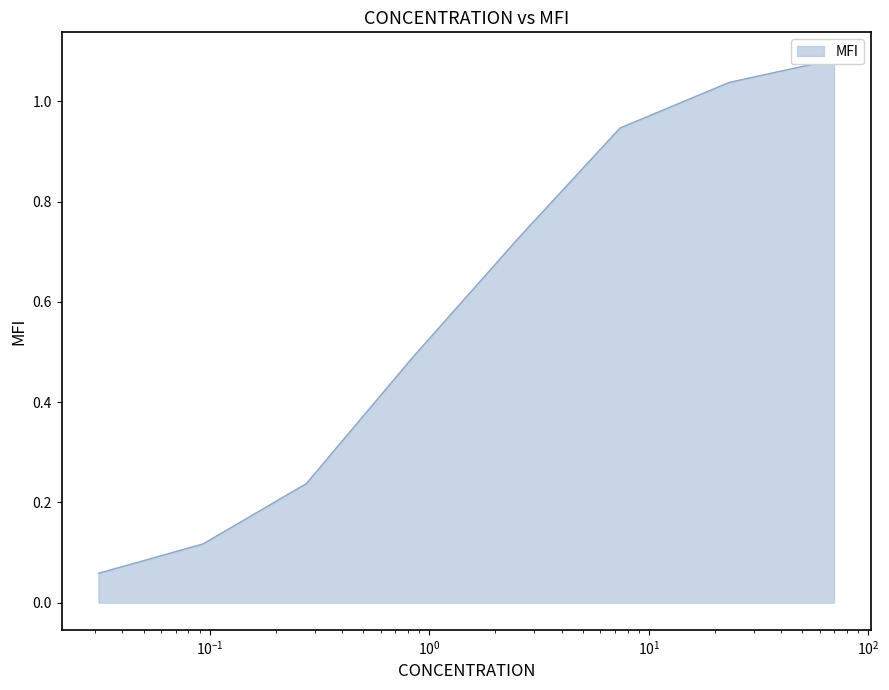

Is it true that the value at 0.27528079279687007 is 0.2?

True